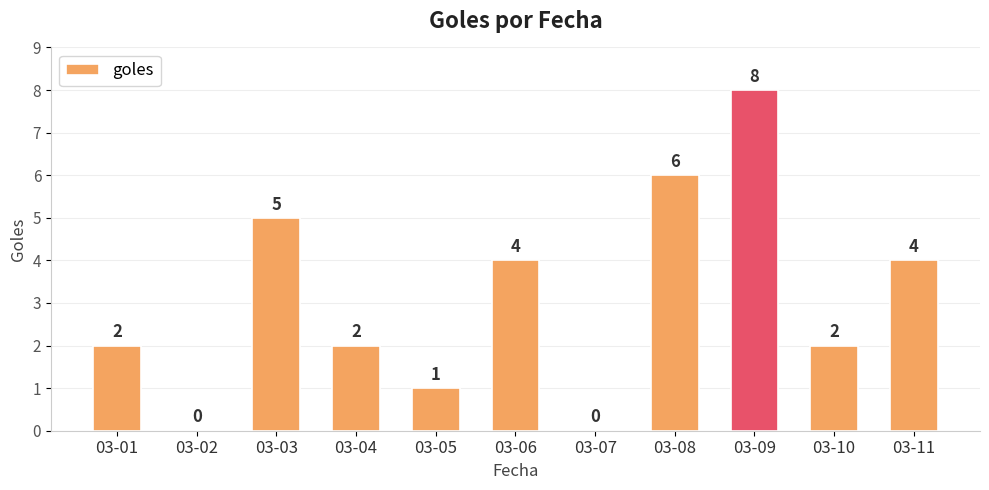

The value at 03-03 is 5. True or false?

True